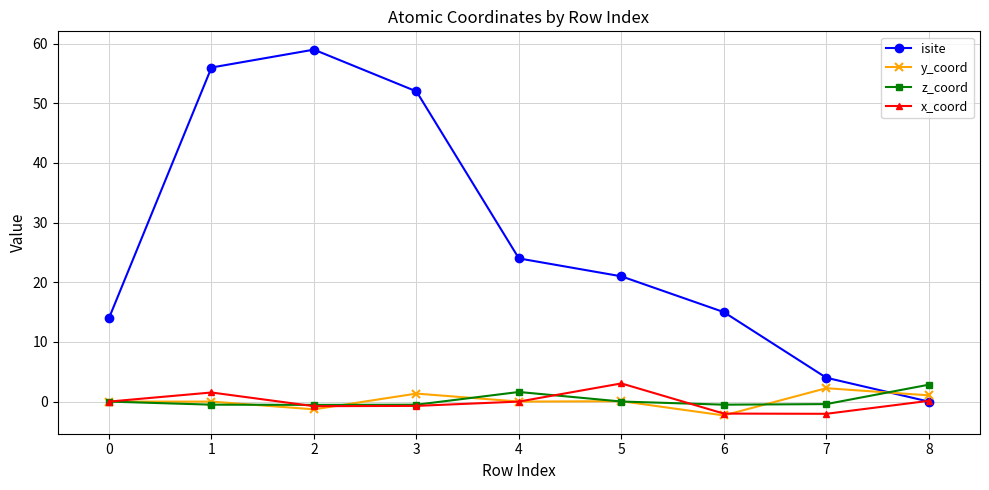

How many positive values does the isite series have?

8